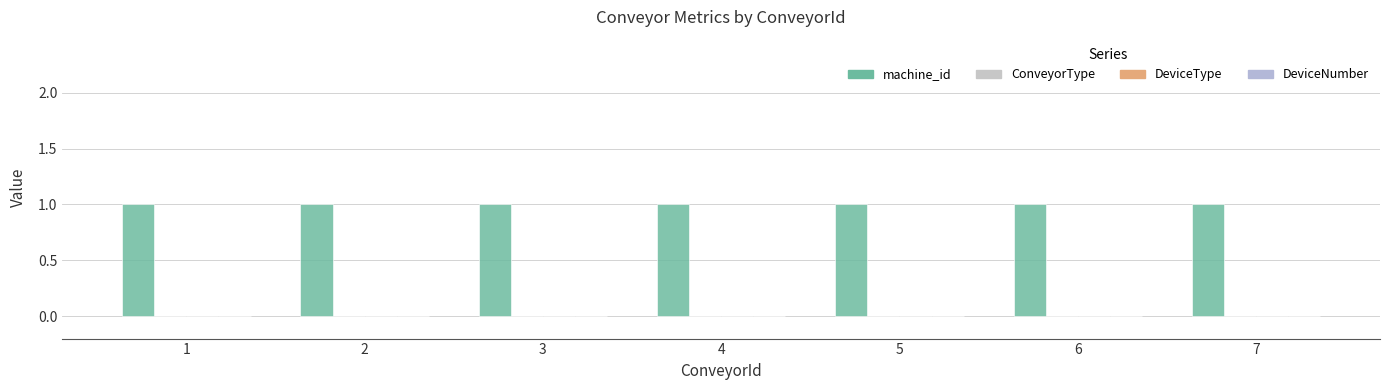

What is the maximum value shown in the chart?

1